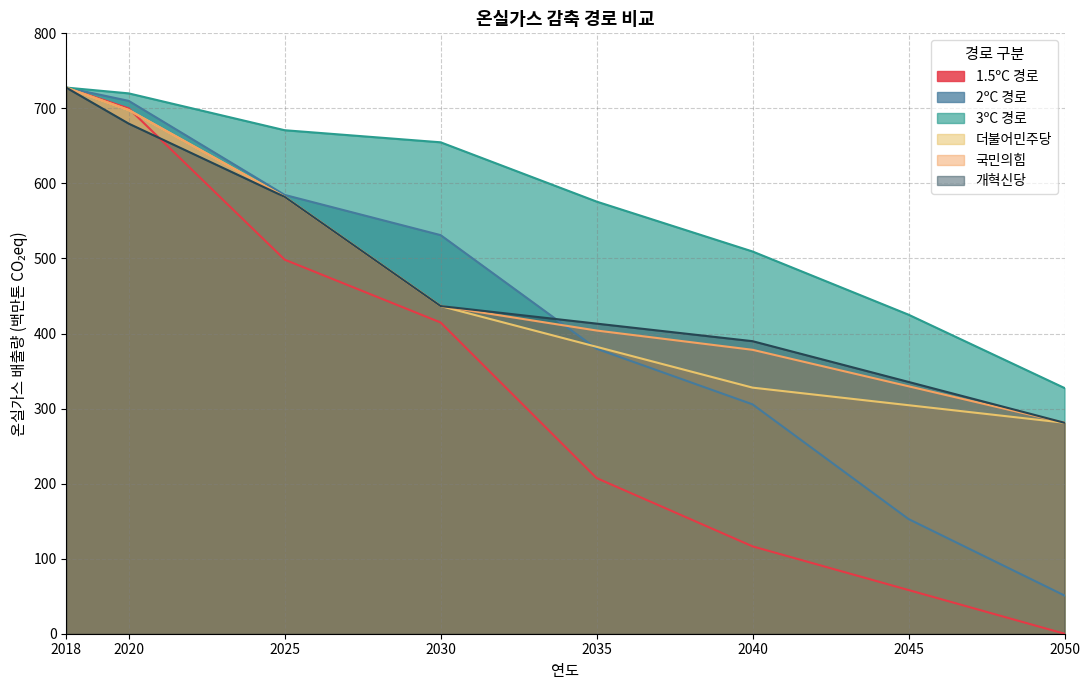

What is the maximum value shown in the chart?

727.7